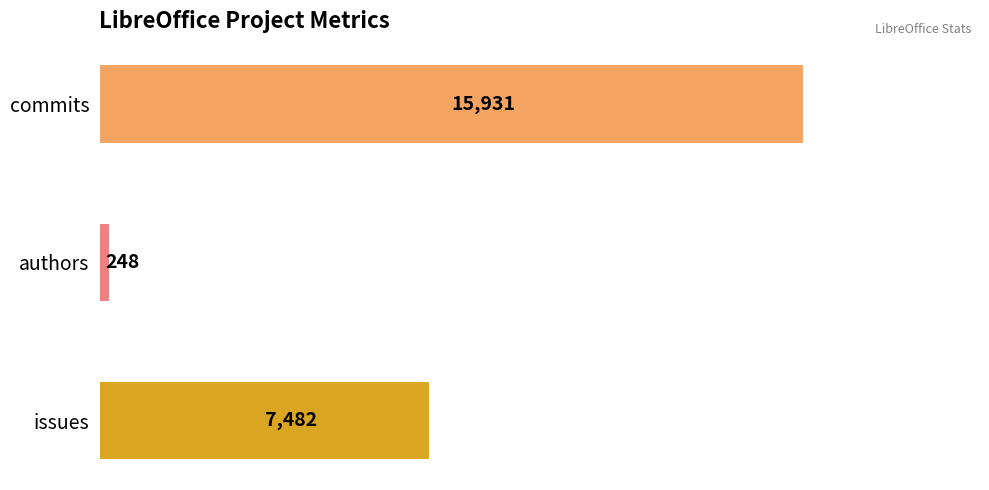

Reading top to bottom, list all the values displayed in this chart.

15931	248	7482